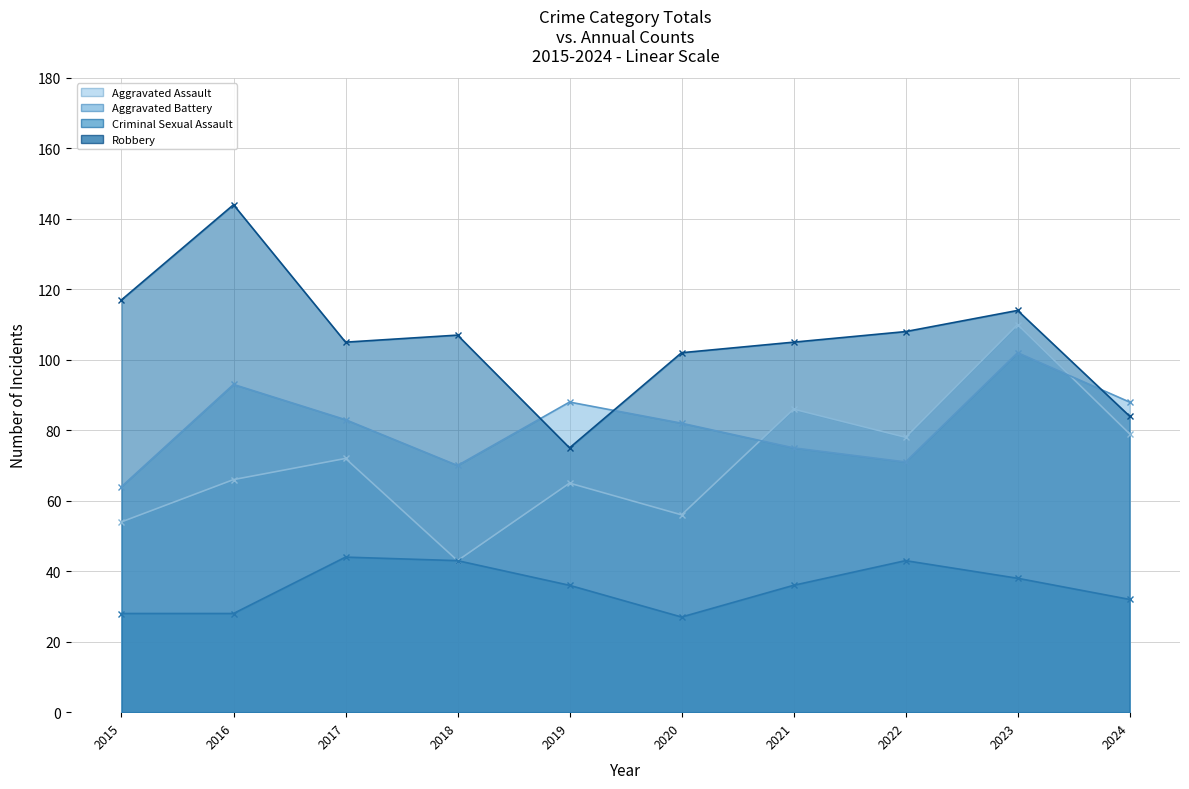

What is the difference between the maximum and minimum values in the Robbery line series?

69